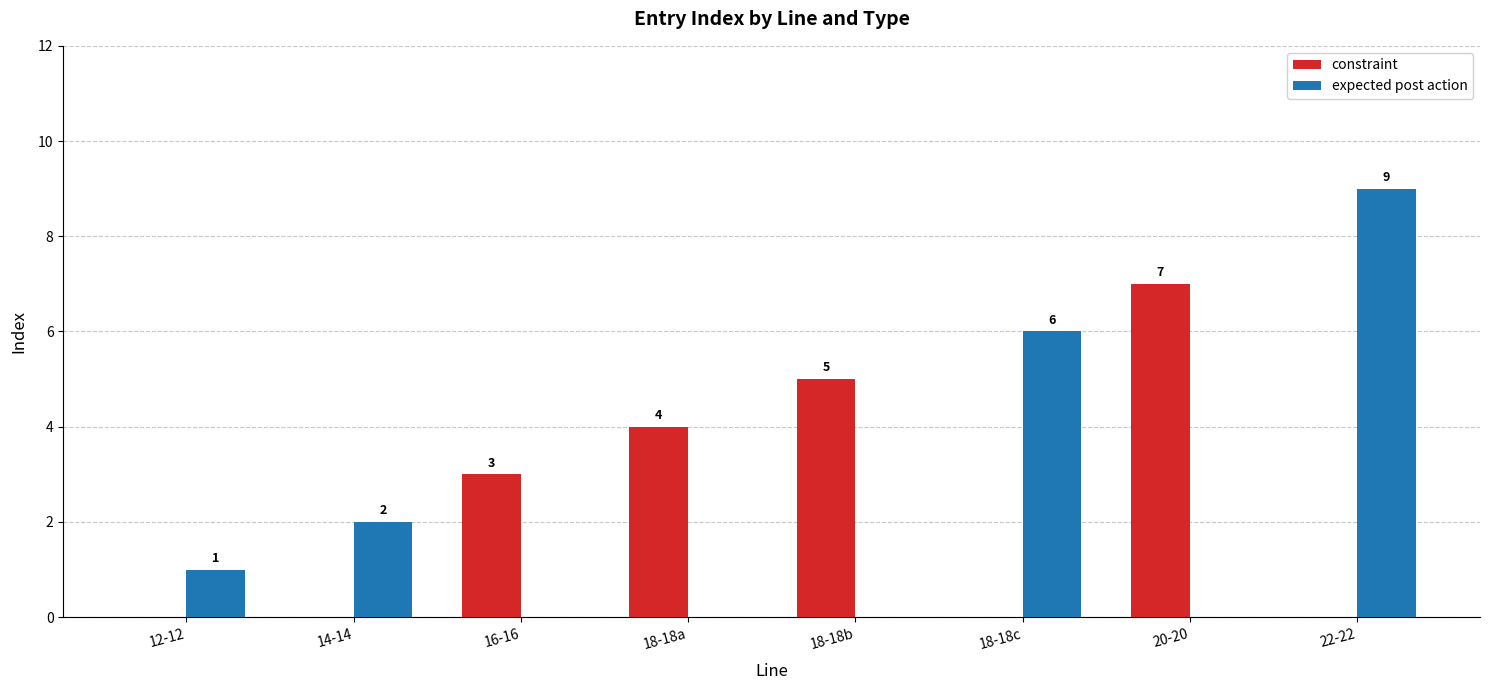

Which category has the highest value across all series?

22-22